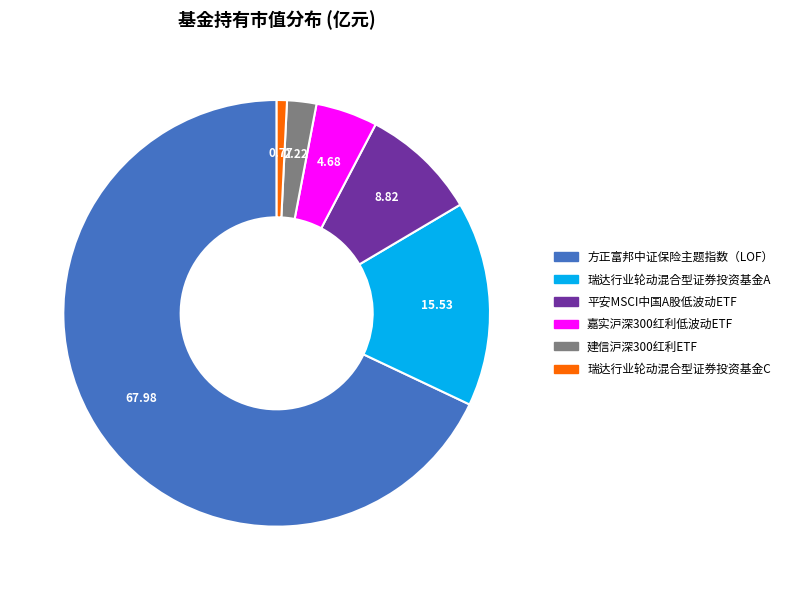

Between 瑞达行业轮动混合型证券投资基金A and 嘉实沪深300红利低波动ETF, which is larger?

瑞达行业轮动混合型证券投资基金A